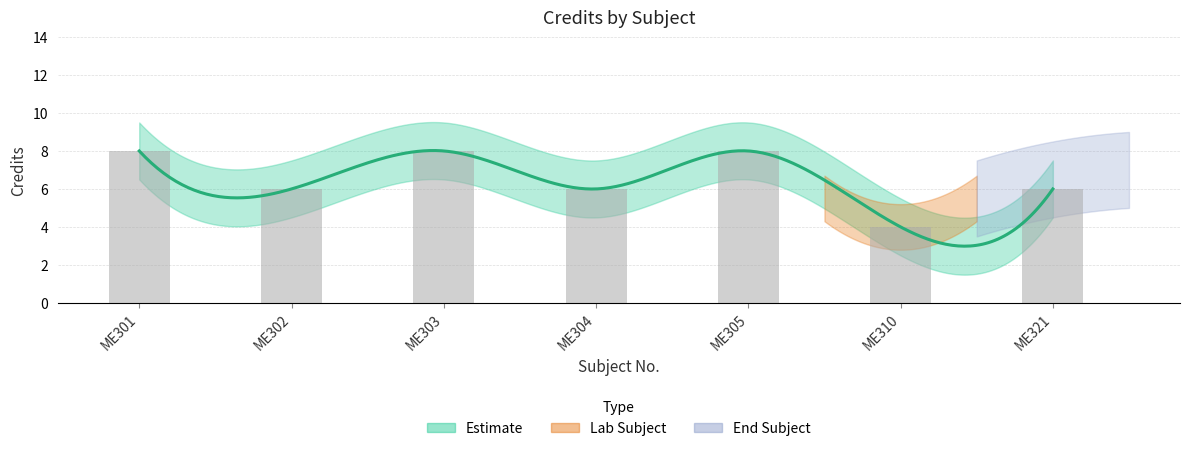

The chart shows a value of 6 at ME302. True or false?

True